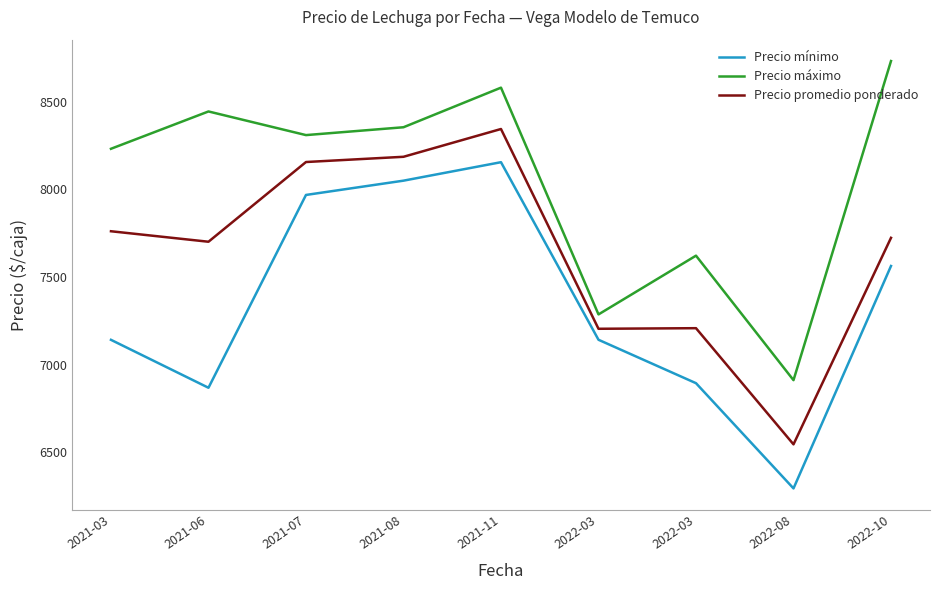

In Precio promedio ponderado, how many points are lower than both neighbors (excluding endpoints)?

3